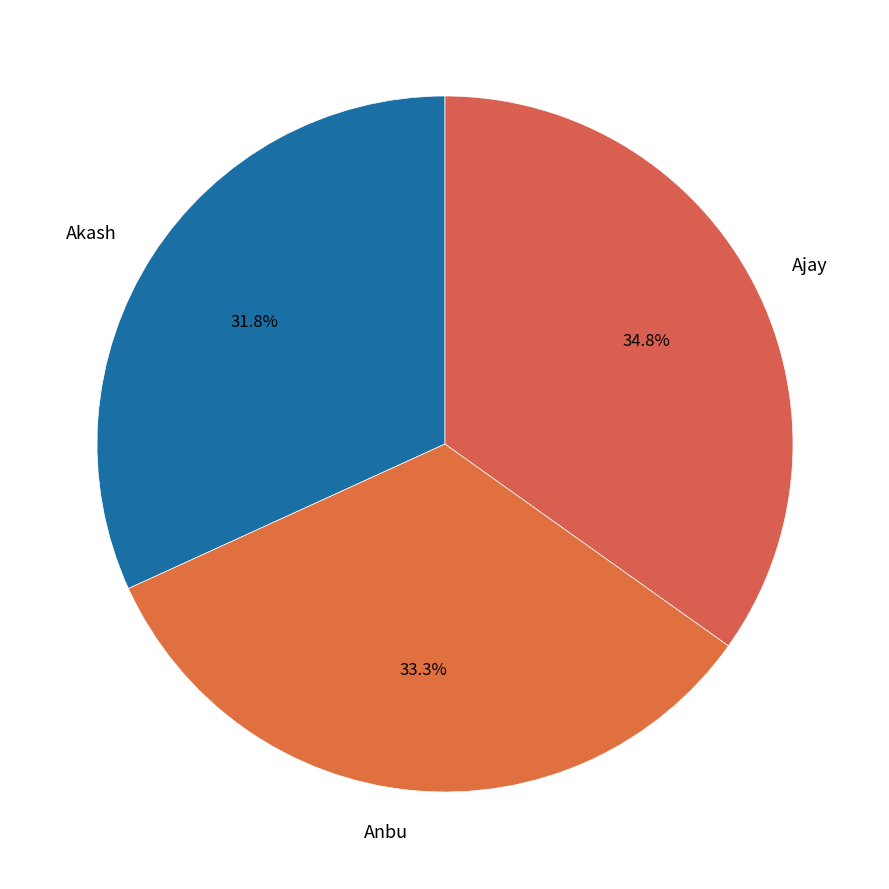

How many slices are in this pie chart?

3